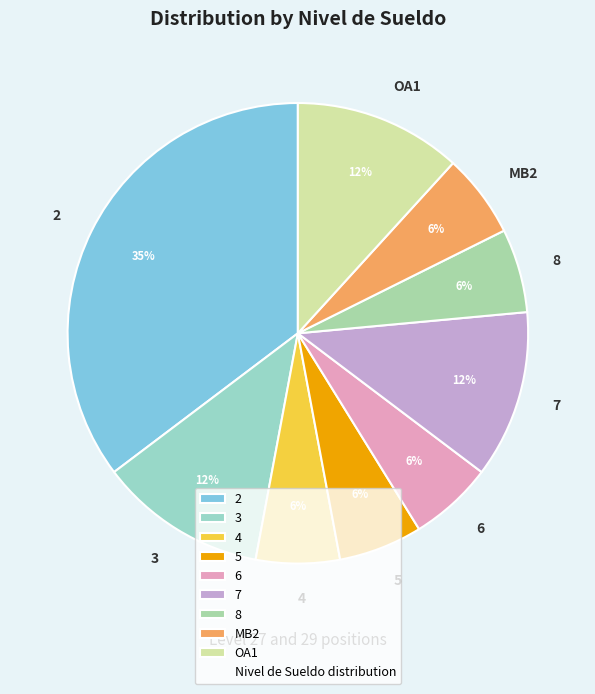

To the nearest percent, what percentage of the pie is 7?

12%